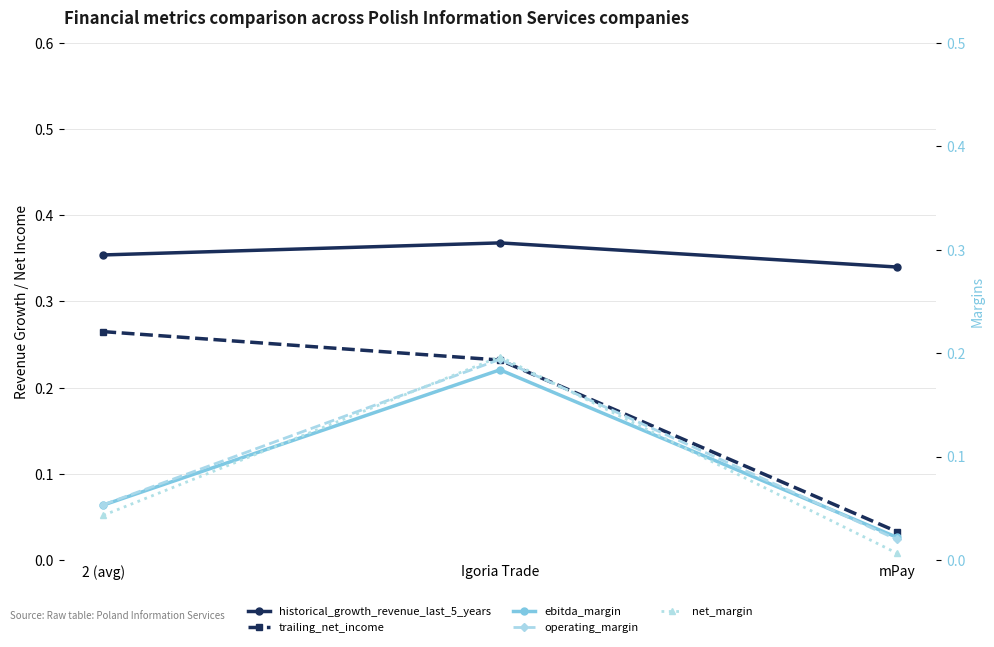

The ebitda_margin series shows 0.1 at 2 (avg). True or false?

True